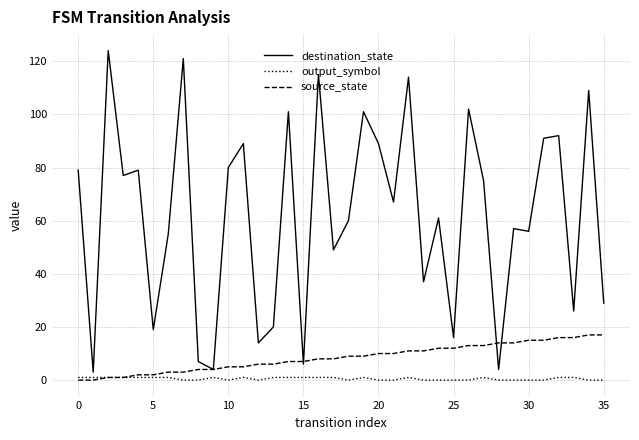

What is the maximum value shown in the chart?

124